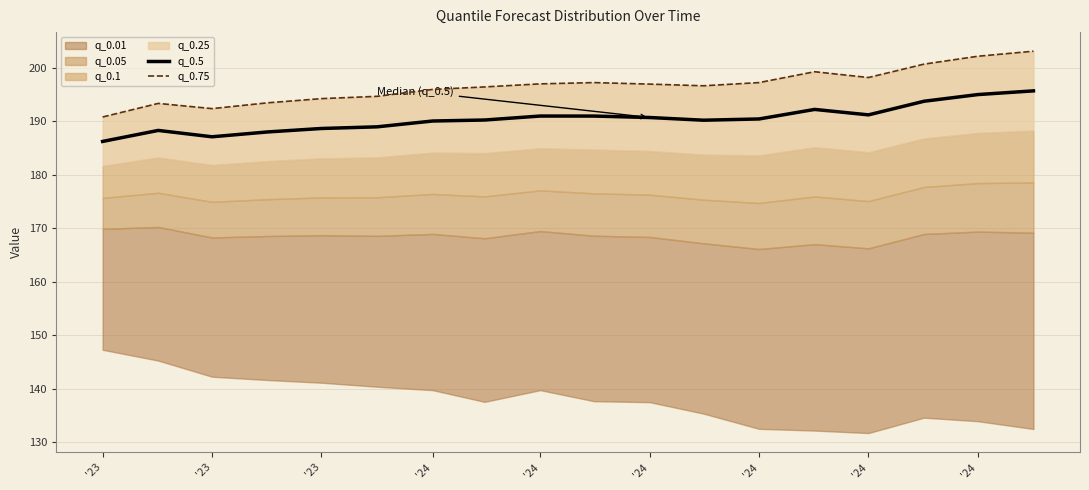

Where is the first local maximum for q_0.75?

'23